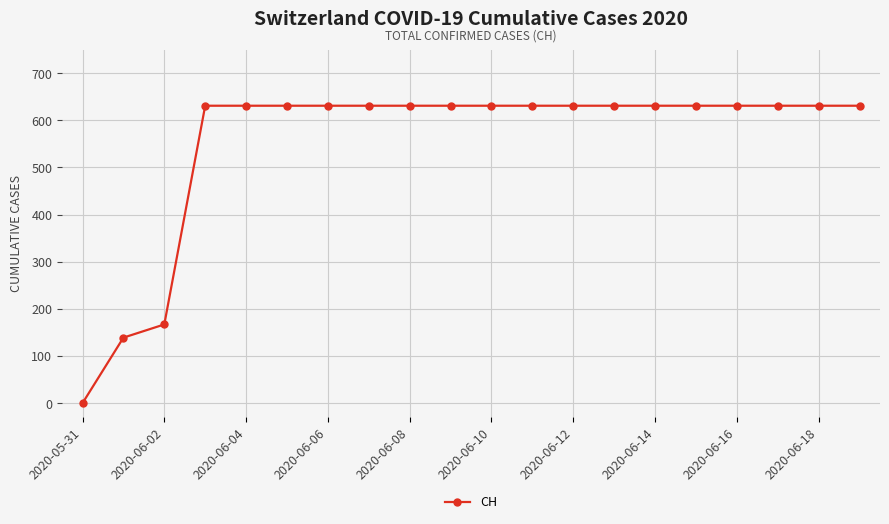

What is the difference between the second highest and second lowest values?

492